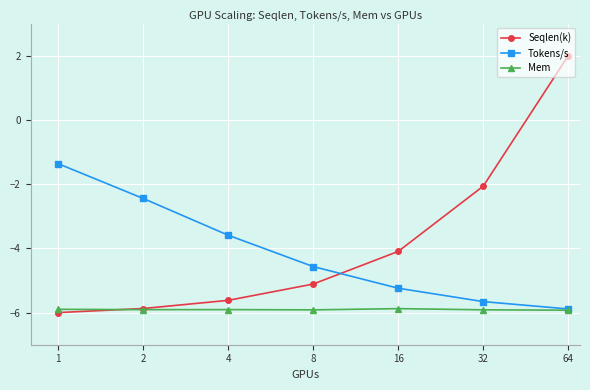

How many distinct data groups are displayed?

3